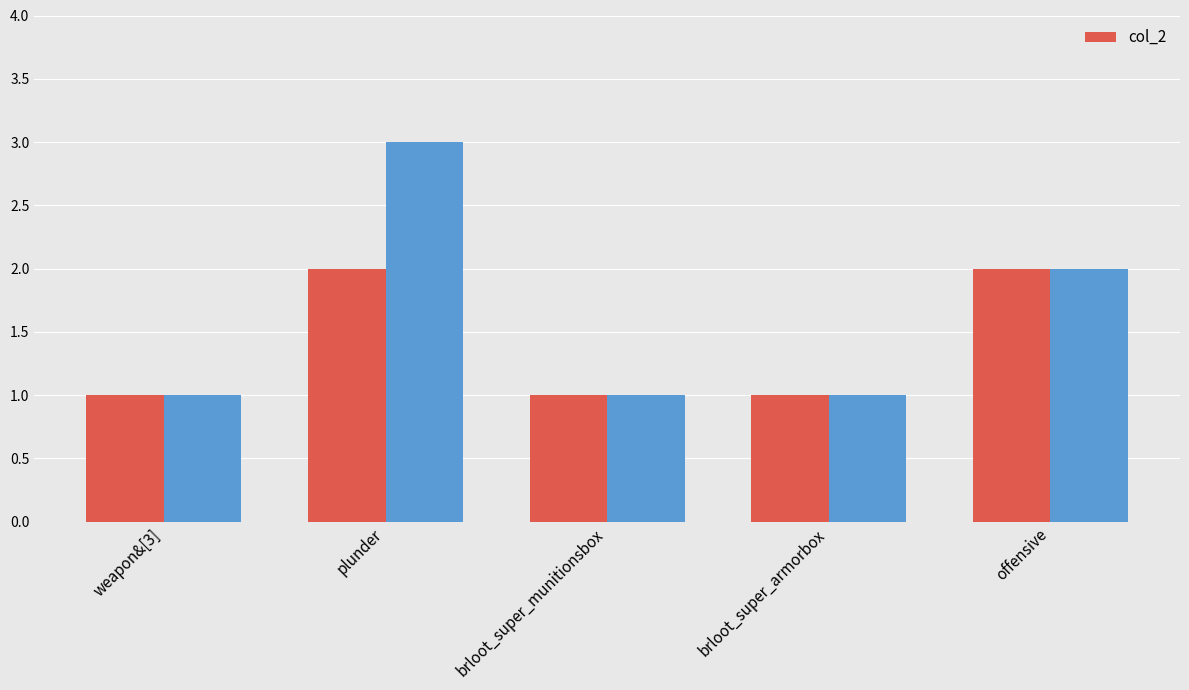

Rank the categories by value from highest to lowest.

plunder, offensive, weapon&[3], brloot_super_munitionsbox, brloot_super_armorbox